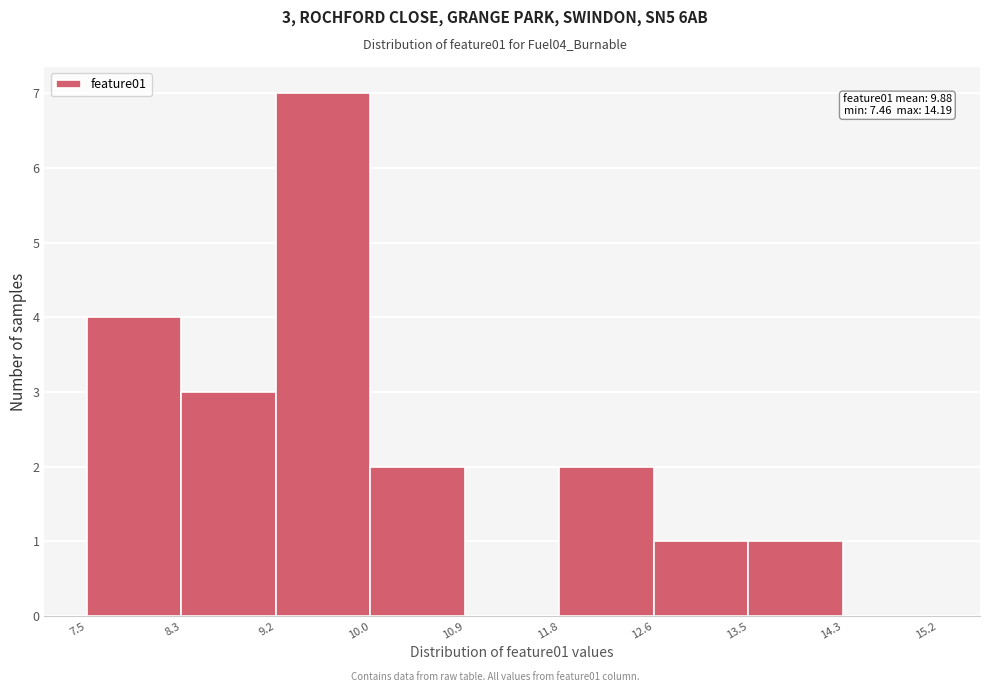

Over which range of the x-axis is the bar tallest?

9.2 to 10.0